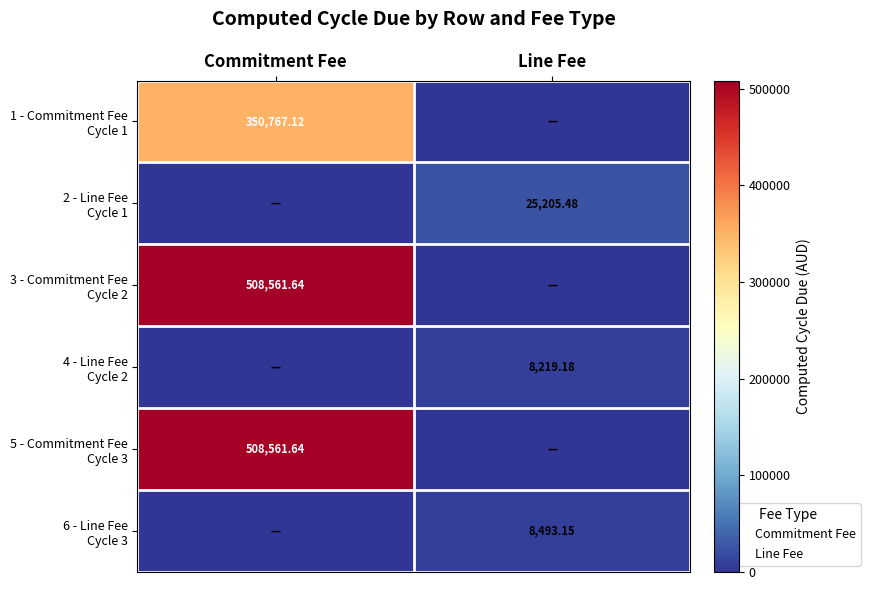

How many data points in 2 - Line Fee Cycle 1 are above 25205?

1